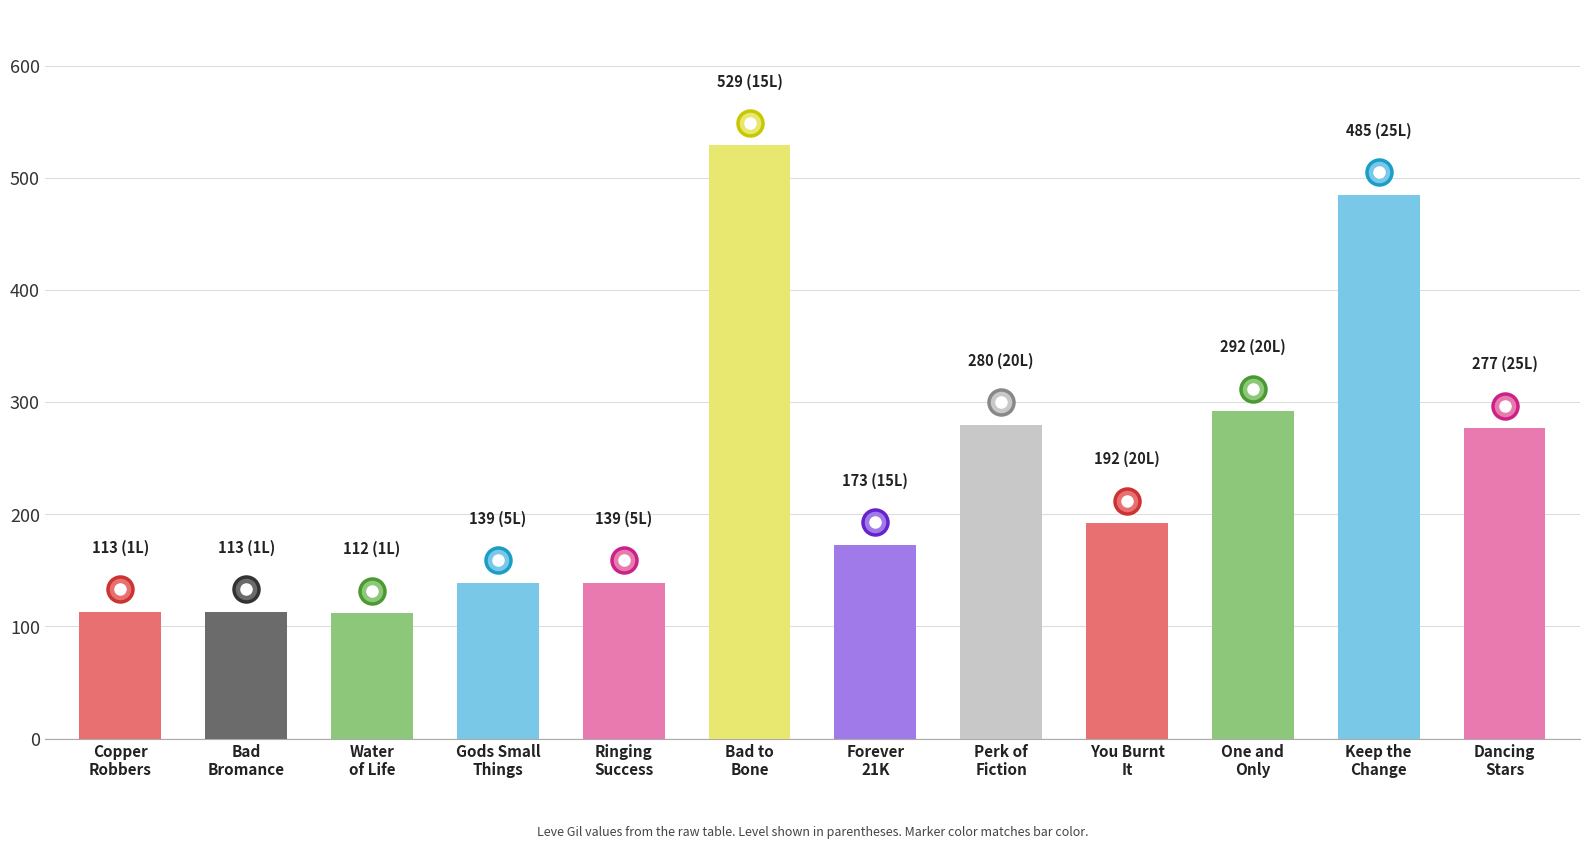

What is the label of the 6th bar from the right?

Forever
21K